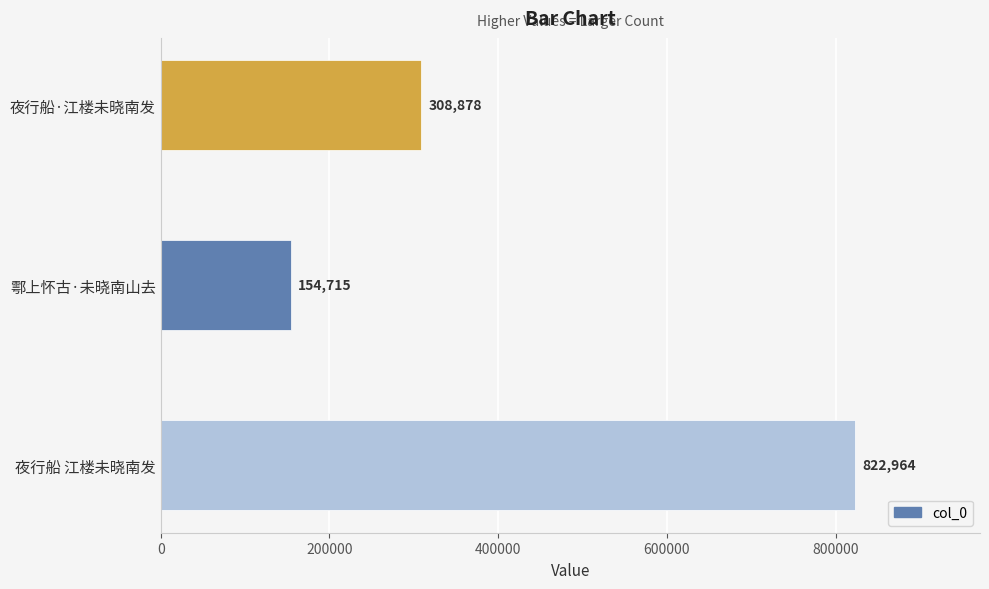

Where is the data nearest to the value 488839?

夜行船·江楼未晓南发